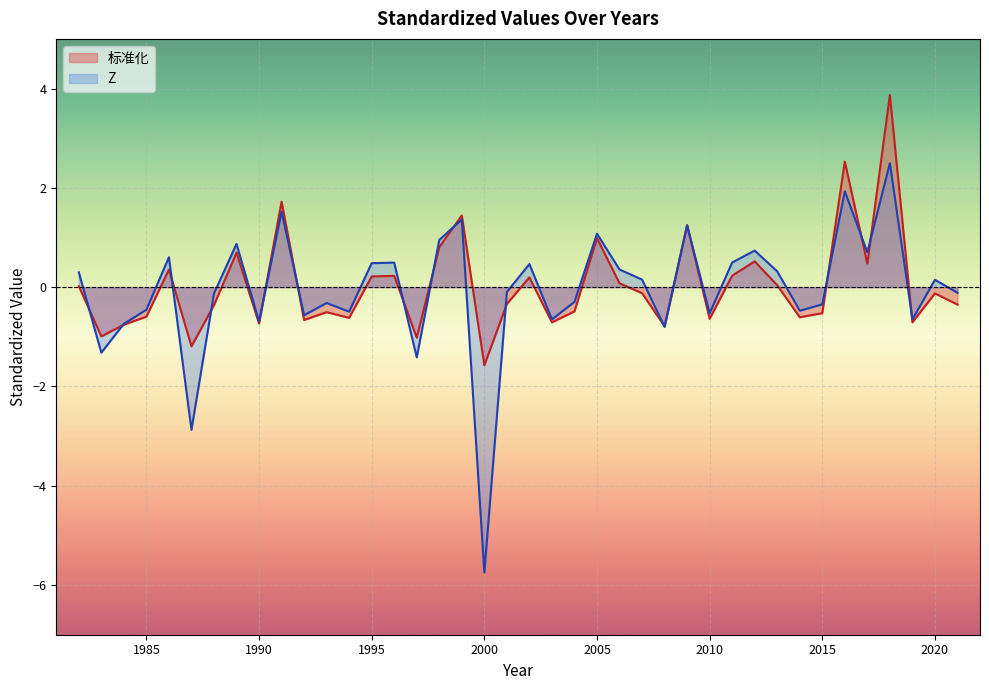

List the labels in order of Z value, largest first.

2018, 2016, 1991, 1999, 2009, 2005, 1998, 1989, 2012, 2017, 1986, 2011, 1996, 1995, 2002, 2006, 2013, 1982, 2007, 2020, 2001, 2021, 1988, 2004, 1993, 2015, 1985, 2014, 1994, 2010, 1992, 2019, 2003, 1990, 1984, 2008, 1983, 1997, 1987, 2000